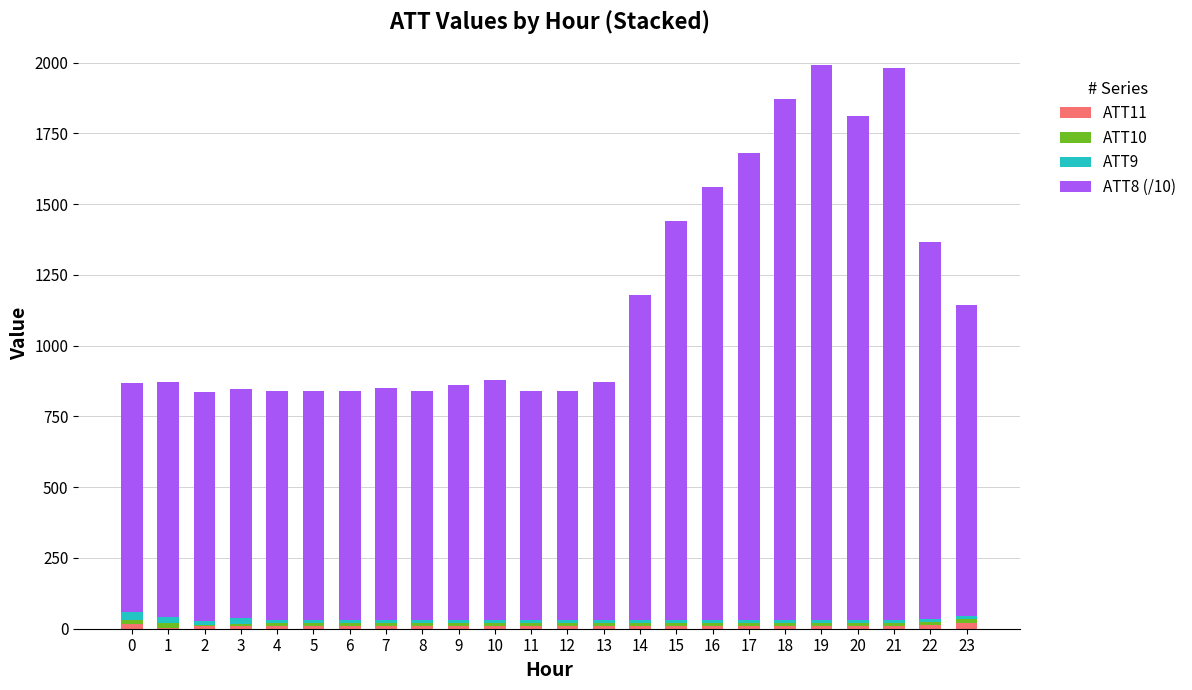

How many data points does each series have?

24